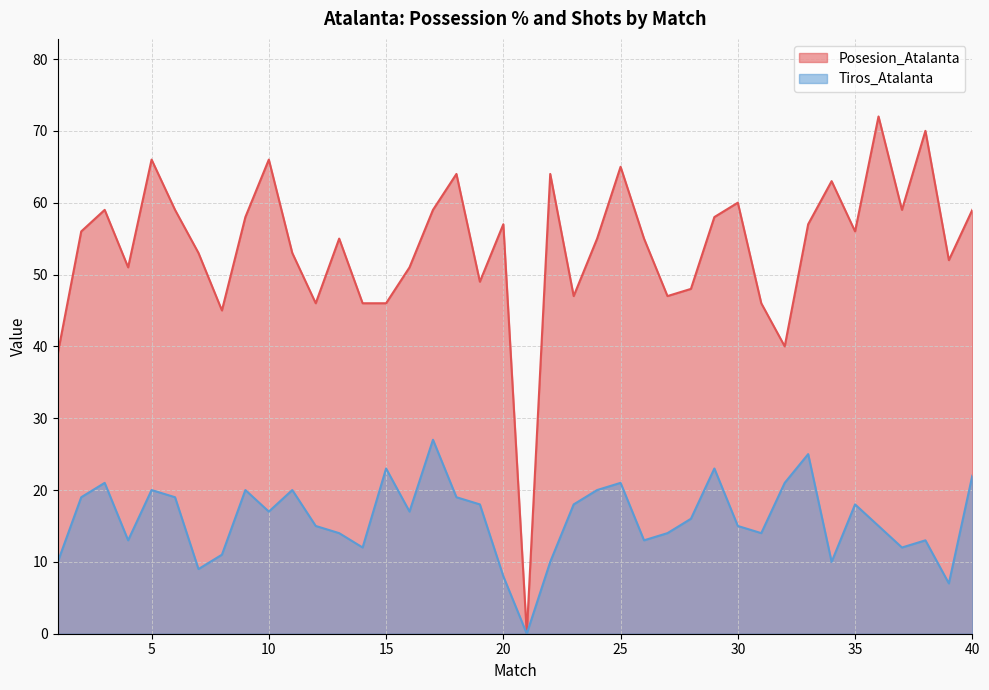

Reading left to right, extract all data points from this chart.

Posesion_Atalanta: 1=39	2=56	3=59	4=51	5=66	6=59	7=53	8=45	9=58	10=66	11=53	12=46	13=55	14=46	15=46	16=51	17=59	18=64	19=49	20=57	21=0	22=64	23=47	24=55	25=65	26=55	27=47	28=48	29=58	30=60	31=46	32=40	33=57	34=63	35=56	36=72	37=59	38=70	39=52	40=59
Tiros_Atalanta: 1=10	2=19	3=21	4=13	5=20	6=19	7=9	8=11	9=20	10=17	11=20	12=15	13=14	14=12	15=23	16=17	17=27	18=19	19=18	20=8	21=0	22=10	23=18	24=20	25=21	26=13	27=14	28=16	29=23	30=15	31=14	32=21	33=25	34=10	35=18	36=15	37=12	38=13	39=7	40=22